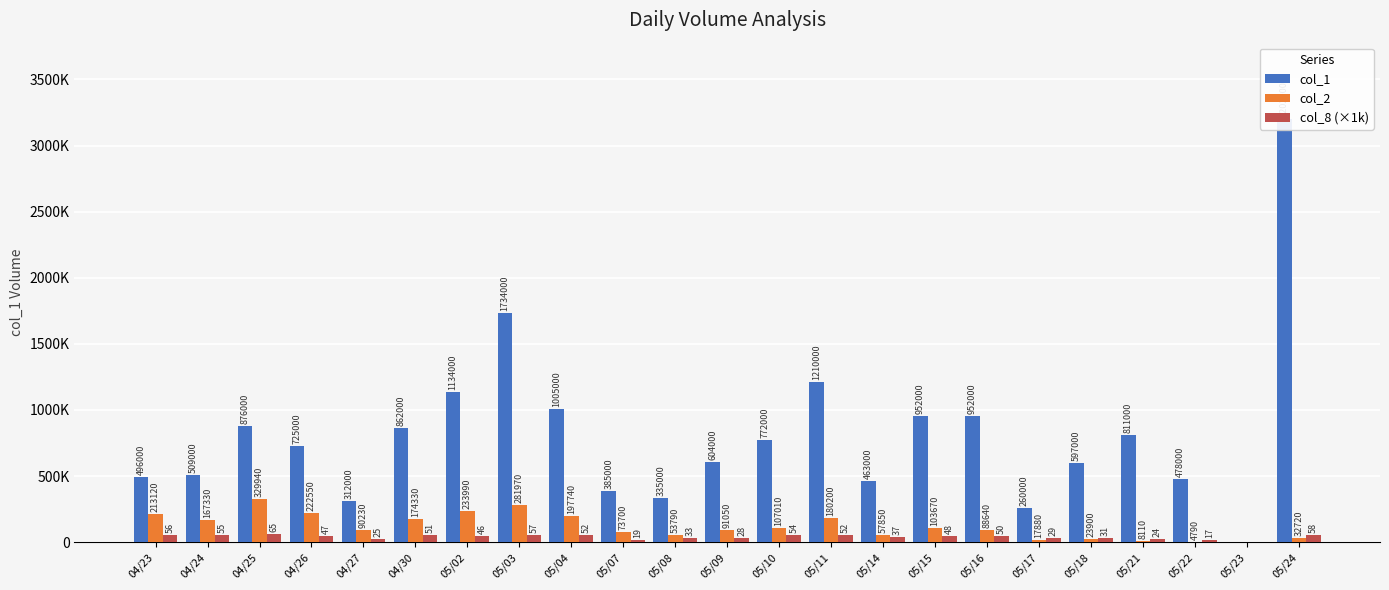

What is the sum of all col_2 values?

2754510